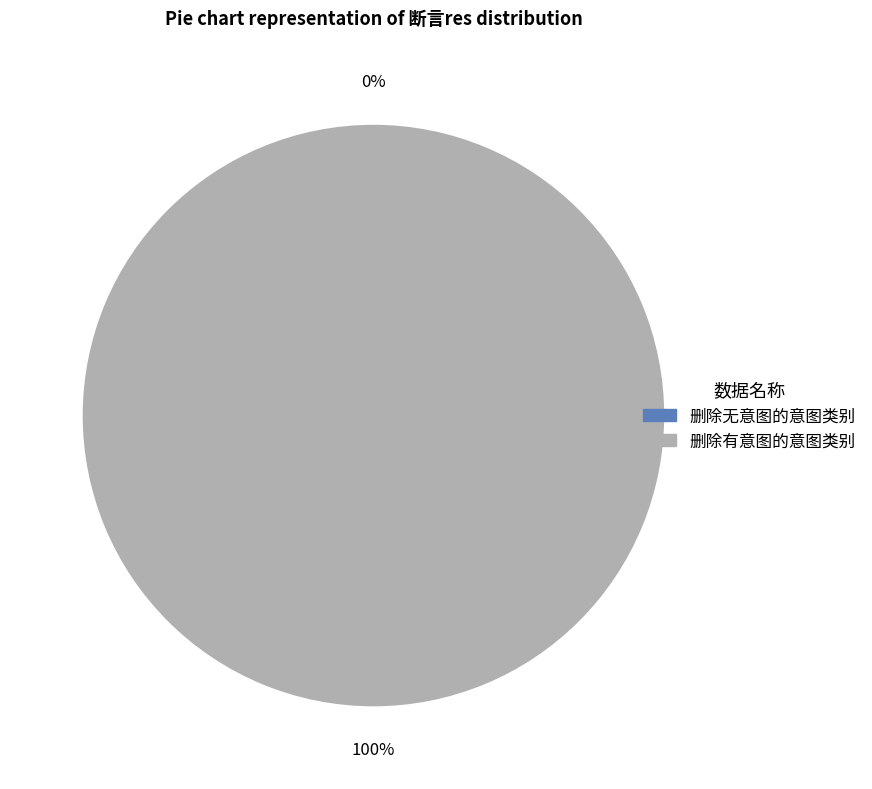

Is 删除有意图的意图类别 the majority of the pie?

Yes